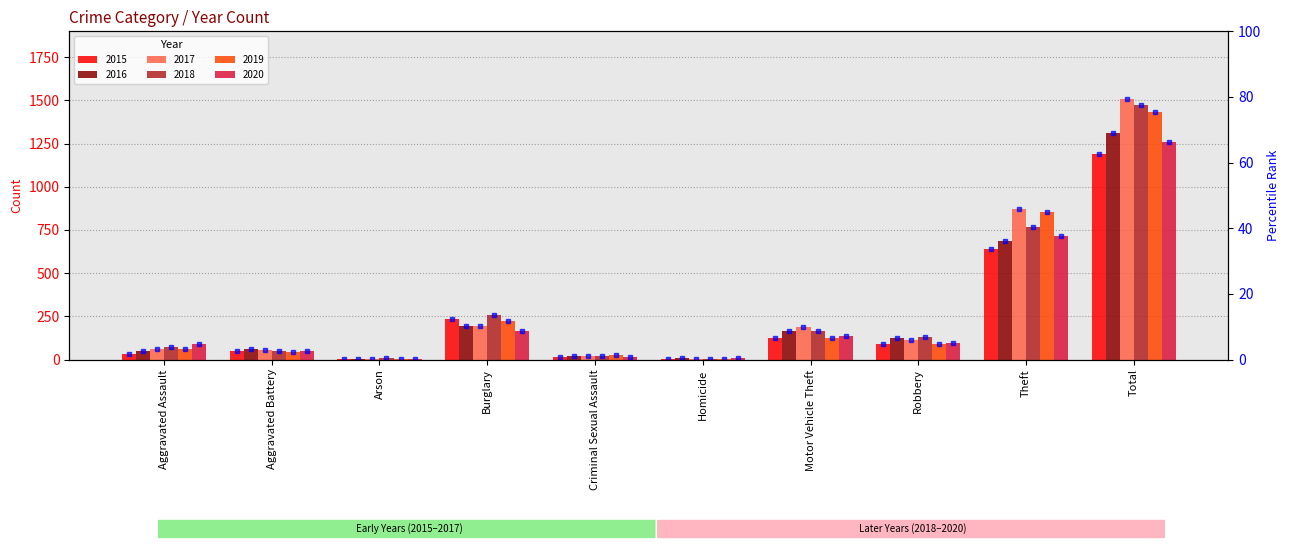

What is the total value across all series at Homicide?

28